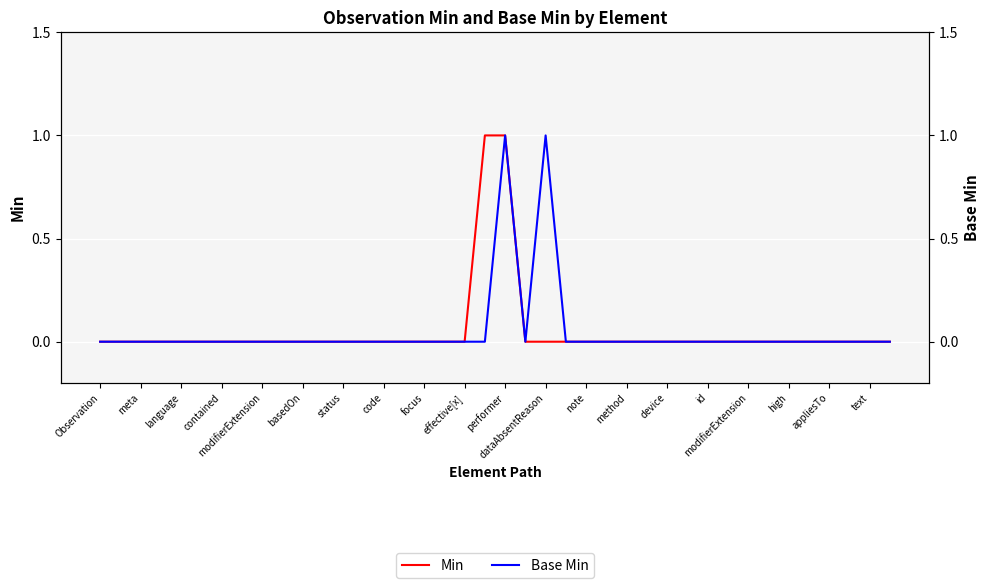

Is the value of Base Min at 29 greater than the value of Min at 30?

No